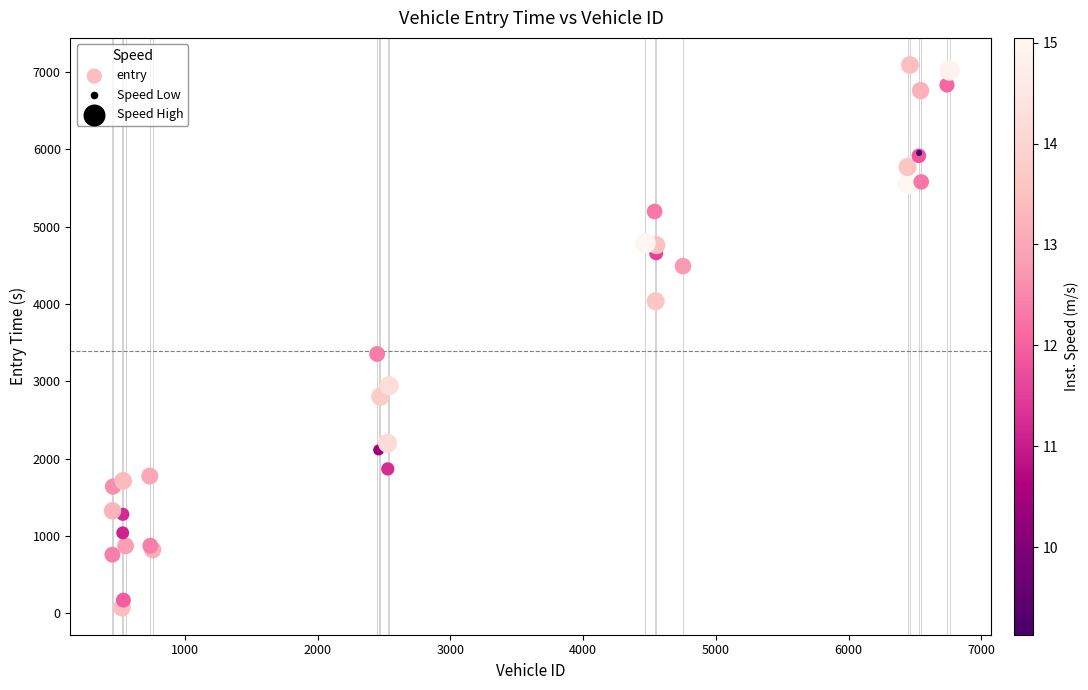

What Y value in the scatter plot is closest to 3580?

3351.6